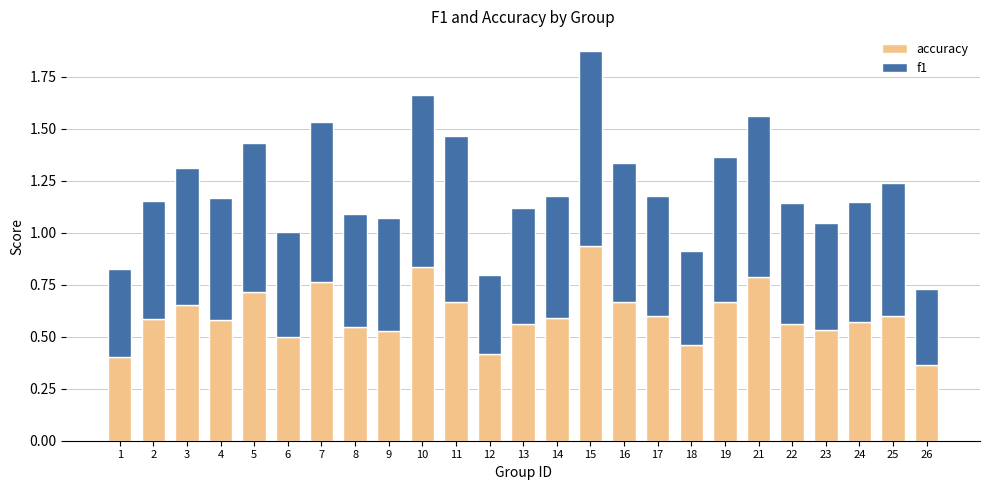

Count the number of categories in the chart.

25